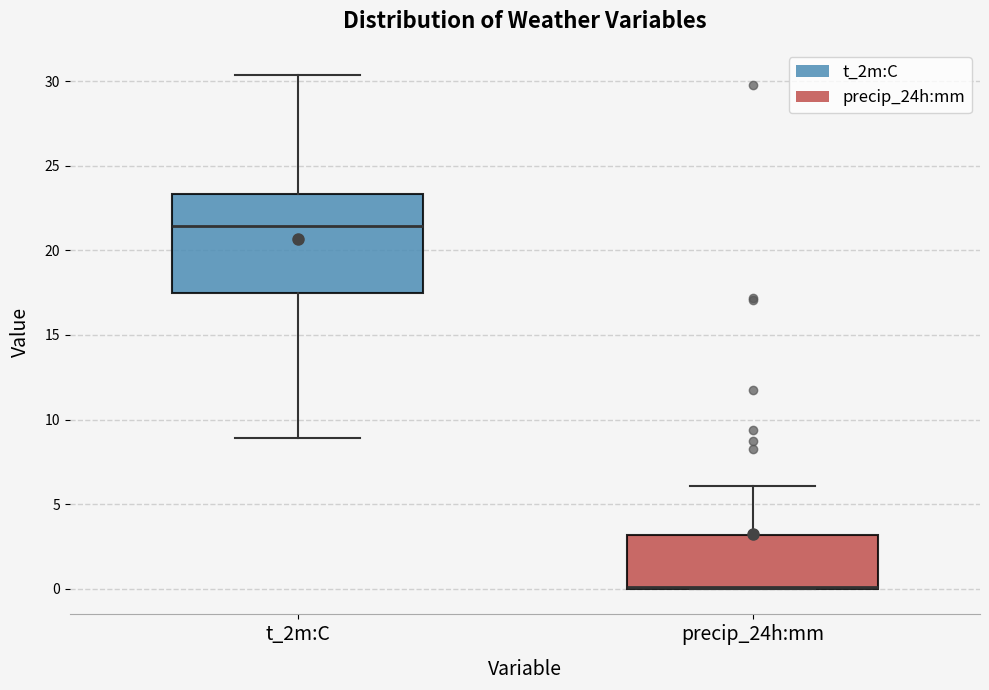

Comparing the boxes themselves (not the whiskers), which one is the tallest?

t_2m:C